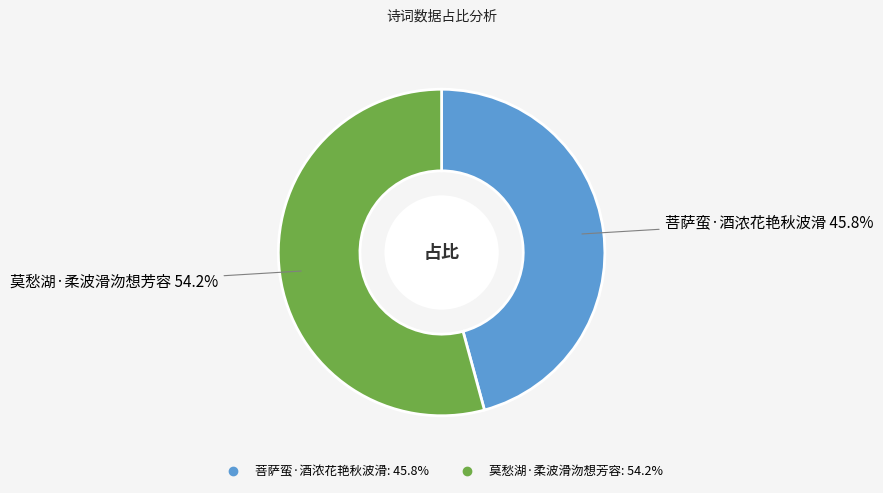

Is it true that 莫愁湖·柔波滑沕想芳容 is 54% of the pie?

True